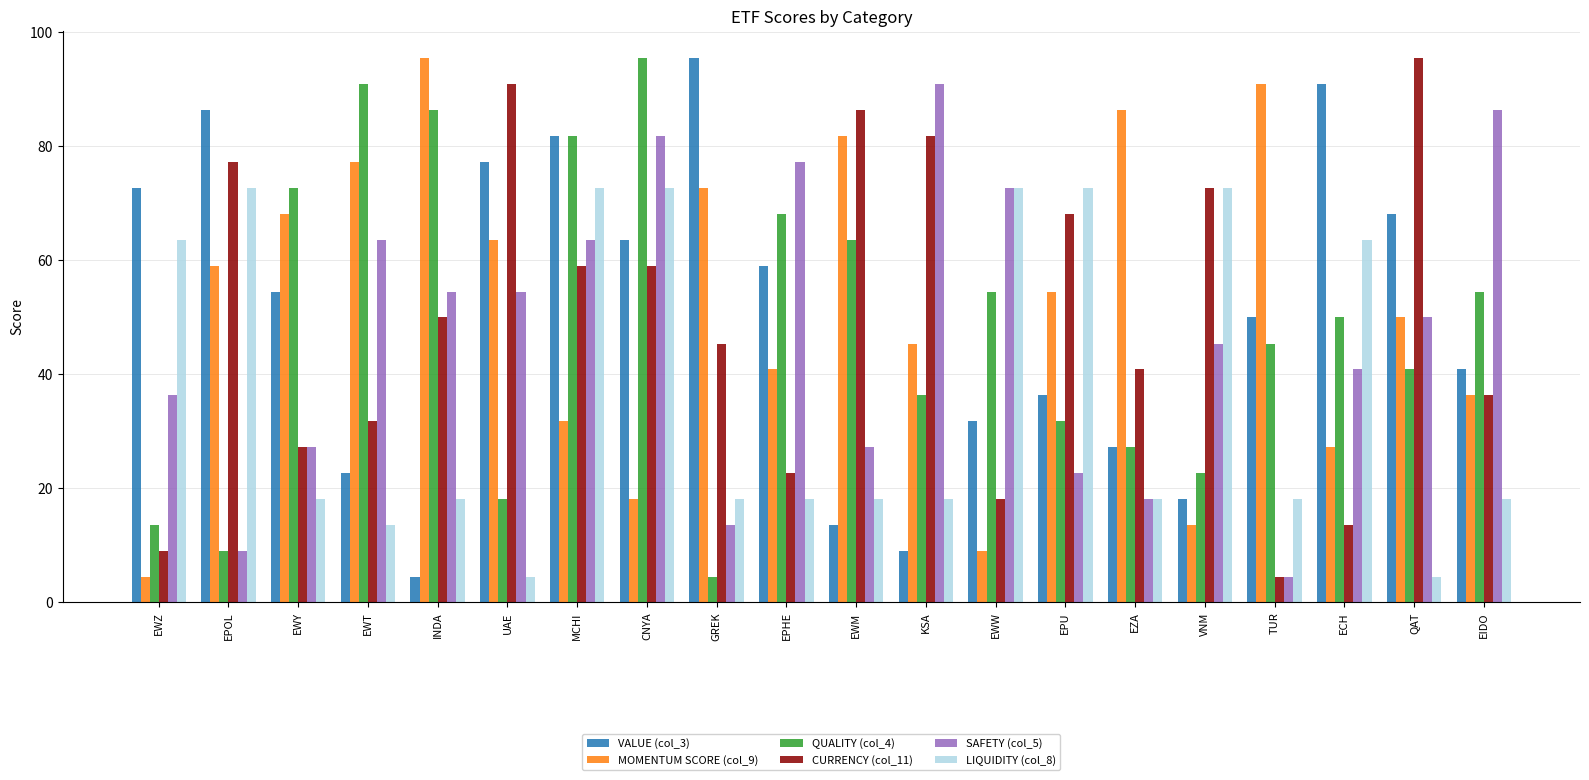

The CURRENCY (col_11) series shows 22.7 at EPHE. True or false?

True